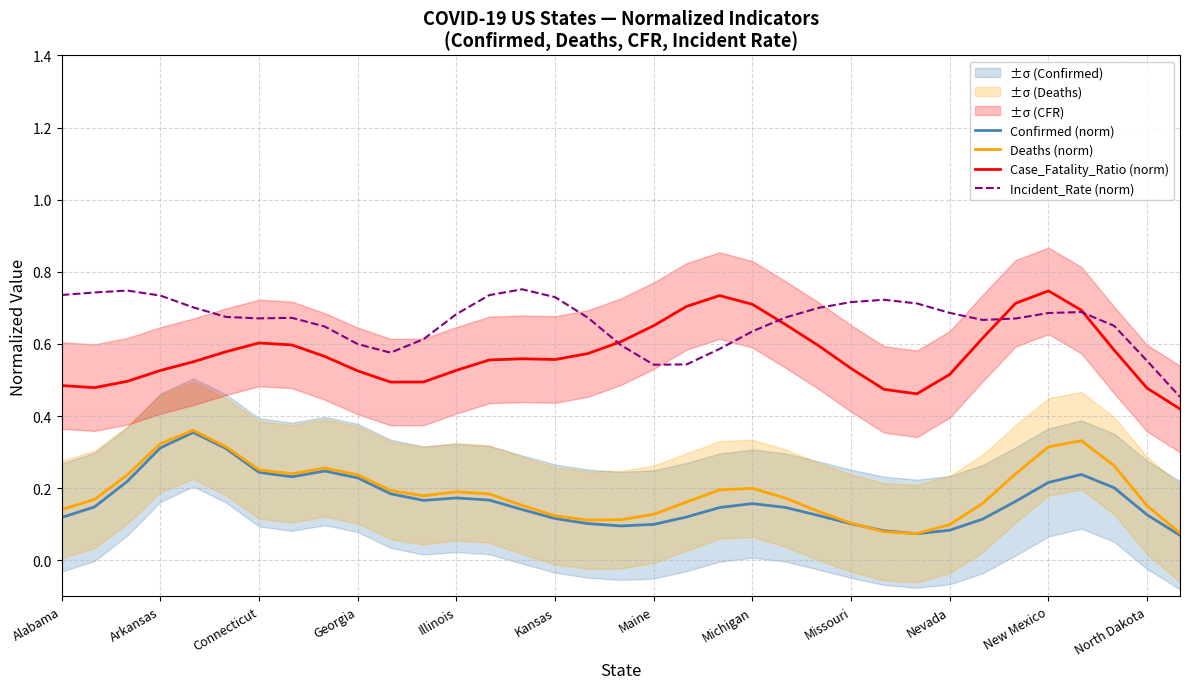

How many interior local peaks does the Case_Fatality_Ratio (norm) series have?

4